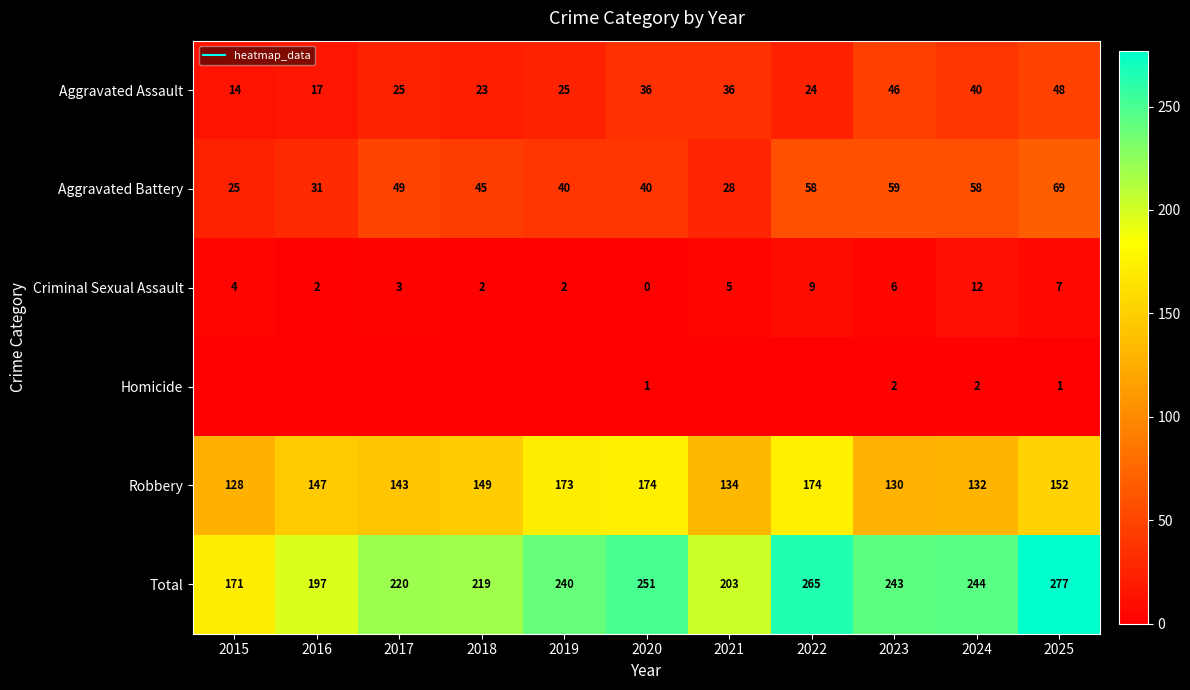

At which label does Aggravated Assault reach its minimum?

2015